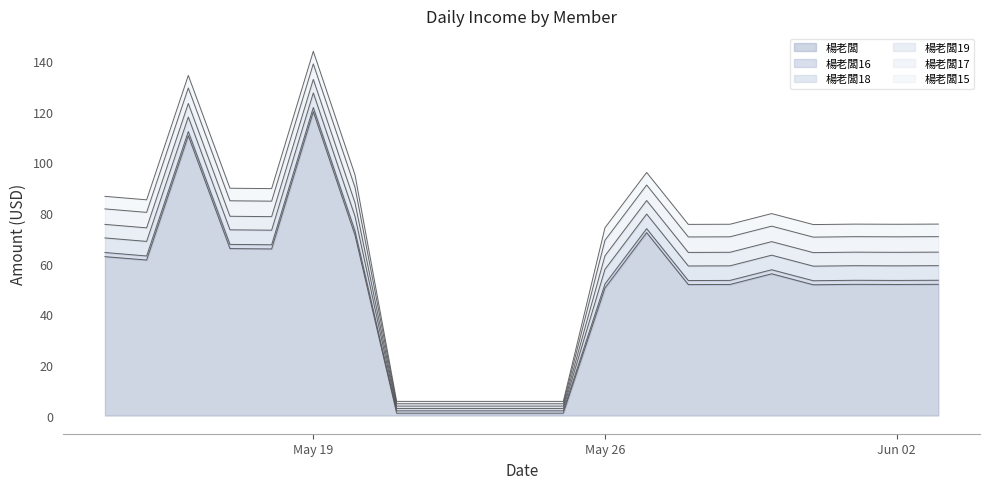

How many values in the 楊老闆16 series are below 1?

5